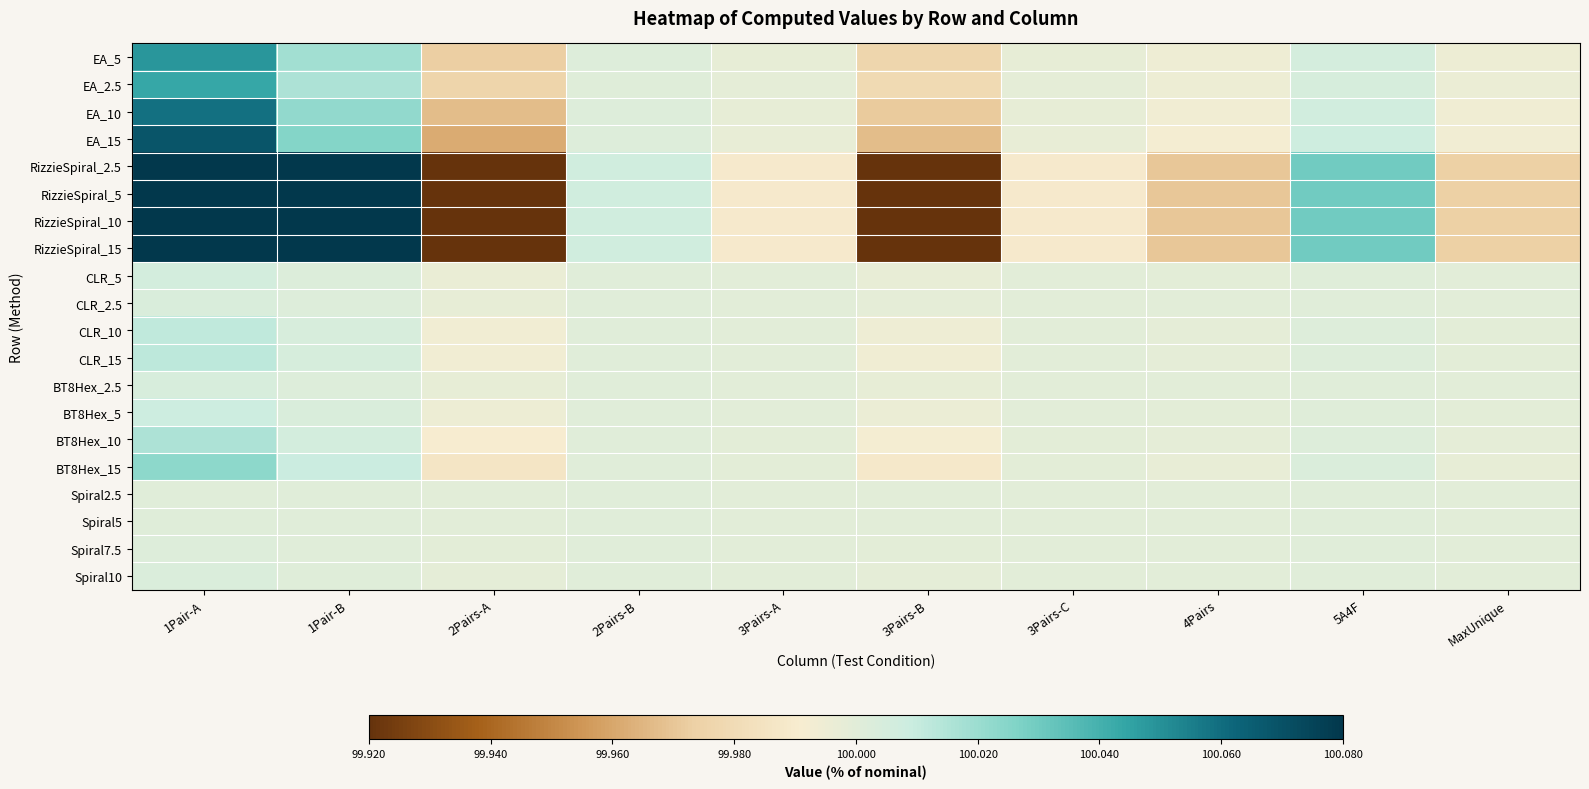

Rank the series at 4Pairs from lowest to highest value.

RizzieSpiral_2.5, RizzieSpiral_5, RizzieSpiral_10, RizzieSpiral_15, EA_15, EA_10, EA_5, EA_2.5, BT8Hex_15, BT8Hex_10, CLR_15, CLR_10, BT8Hex_5, CLR_5, BT8Hex_2.5, CLR_2.5, Spiral10, Spiral7.5, Spiral5, Spiral2.5